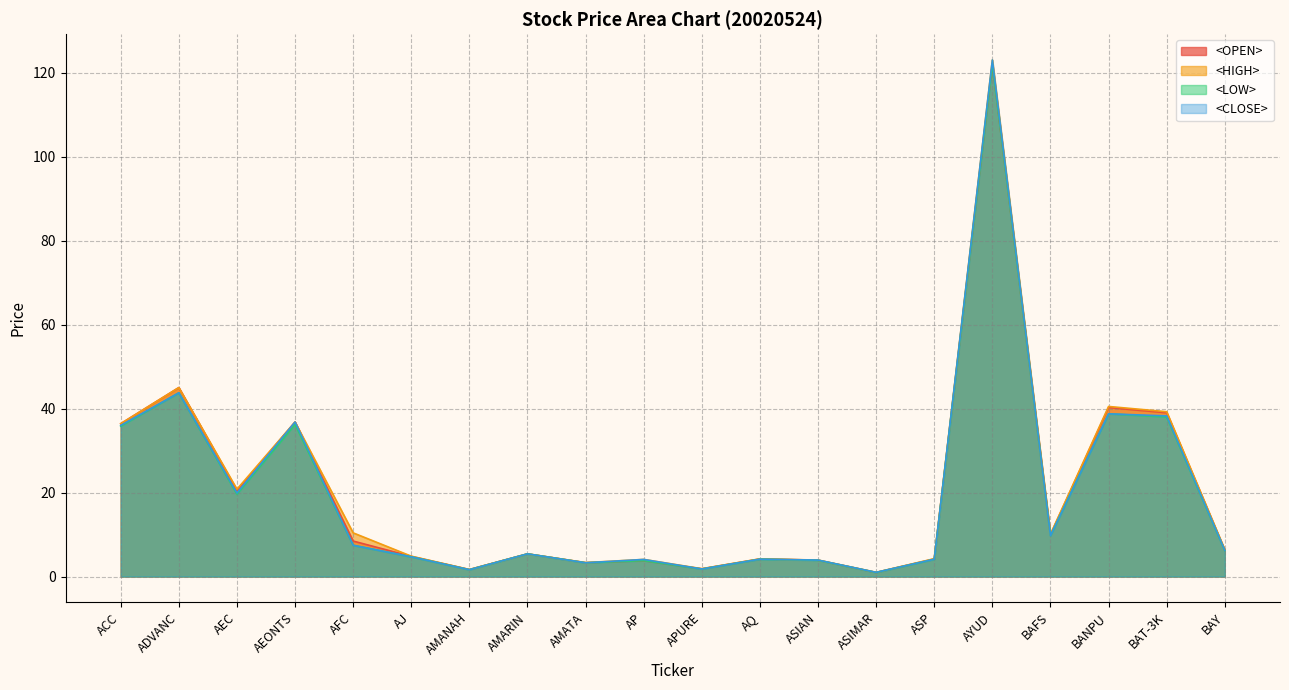

What is the difference between the <LOW> values at ASP and AP?

0.3